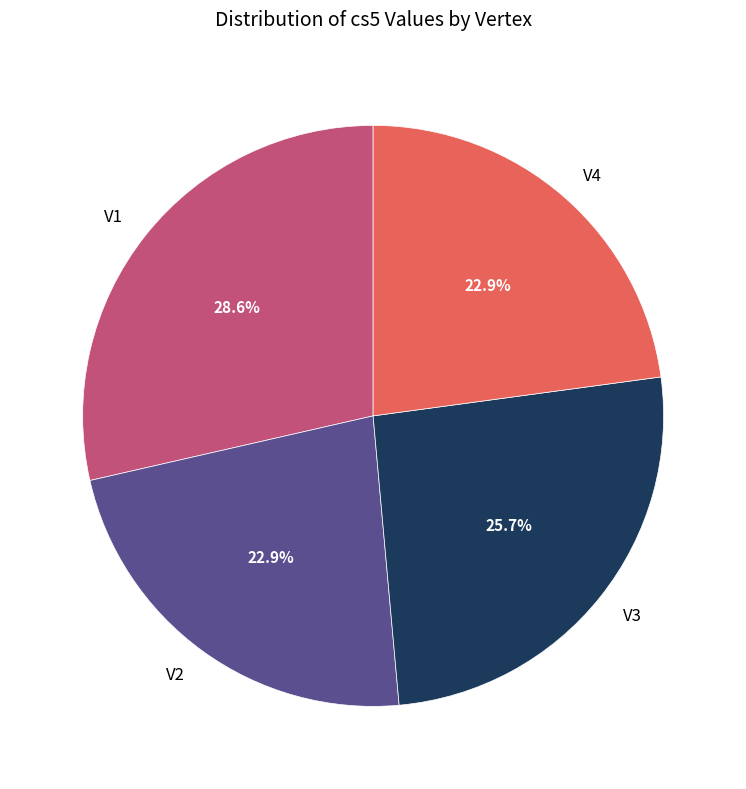

Is V3 the majority of the pie?

No